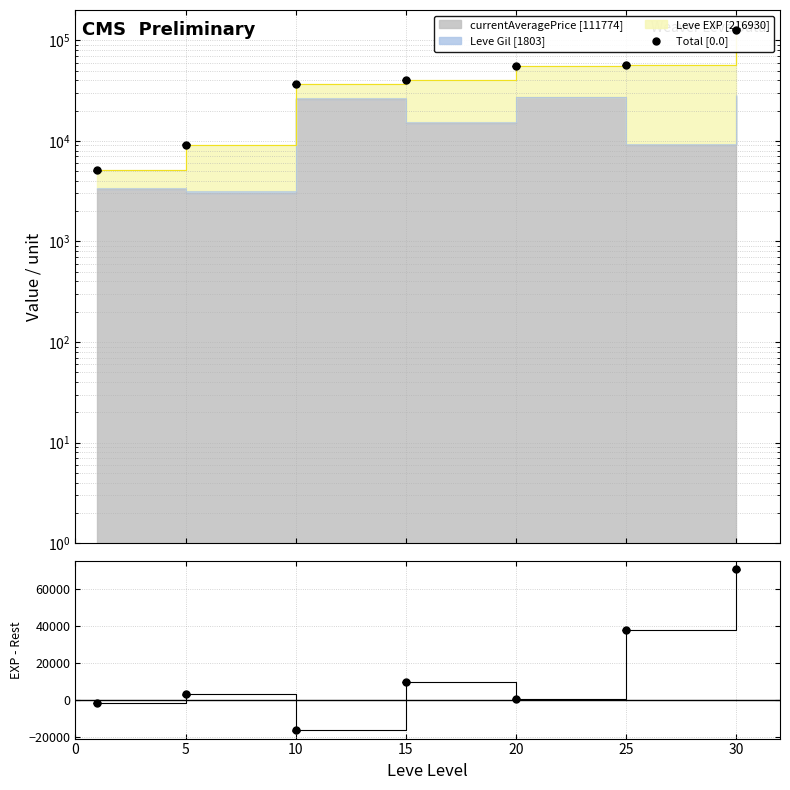

What is the minimum value for EXP - (Price+Gil)?

-16602